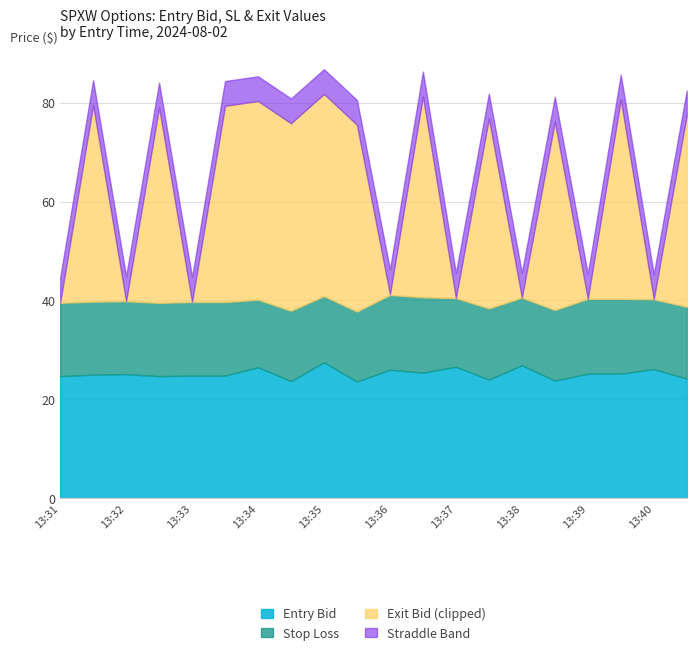

The value of entry_bid at 13:38 is 26.9. True or false?

True